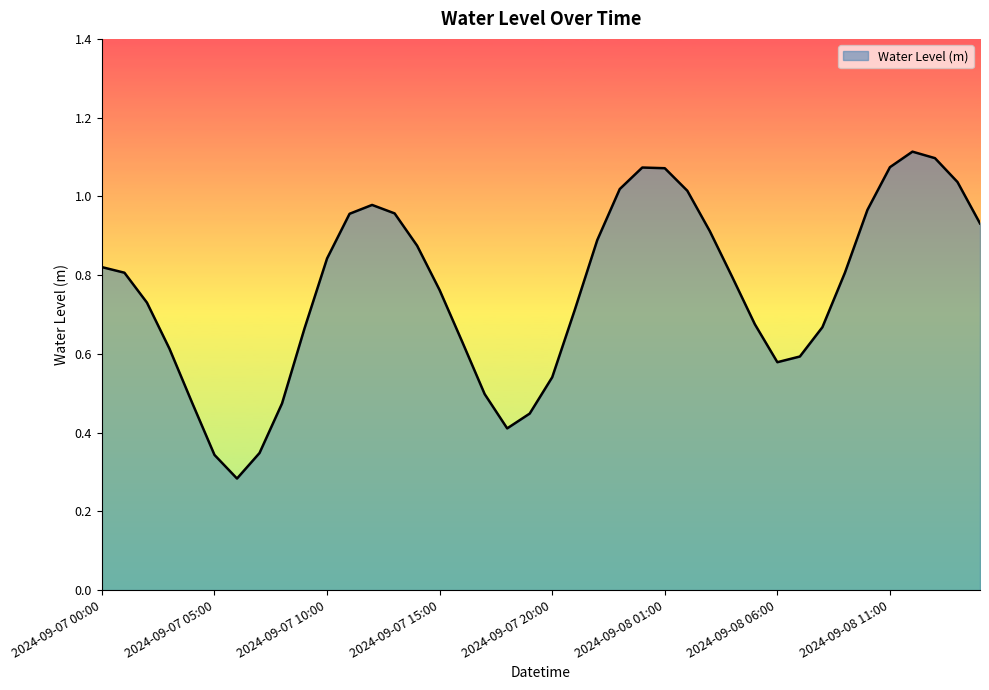

Where is the data nearest to the value 0?

2024-09-07 06:00